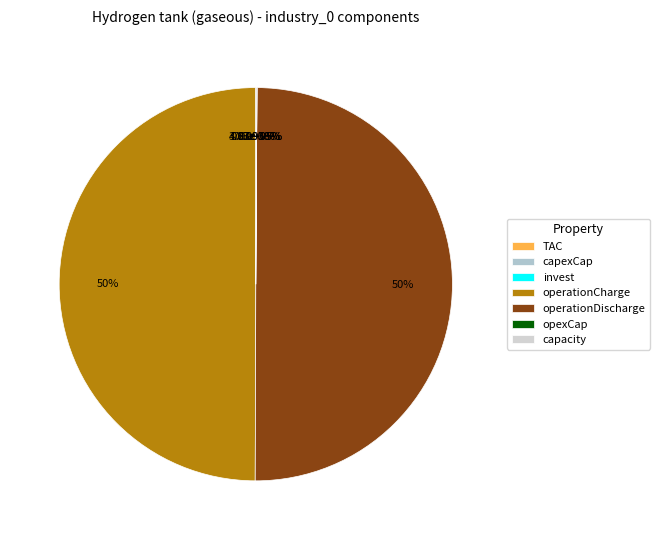

How many segments does this pie chart have?

7